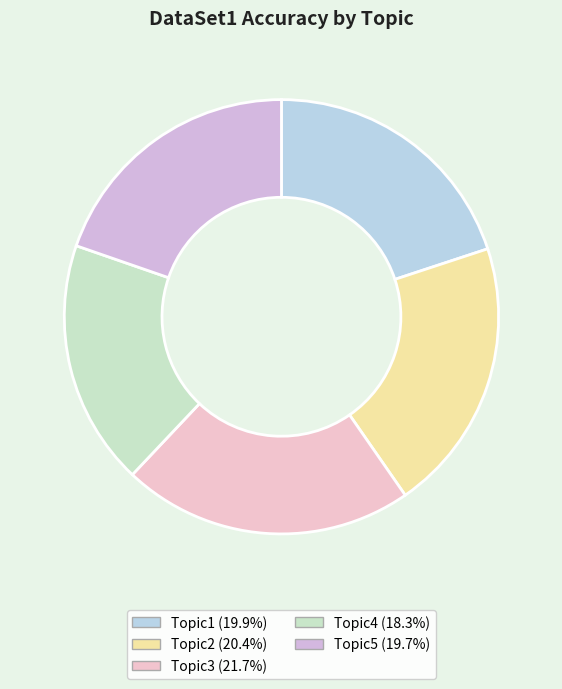

How many slices are in this pie chart?

5